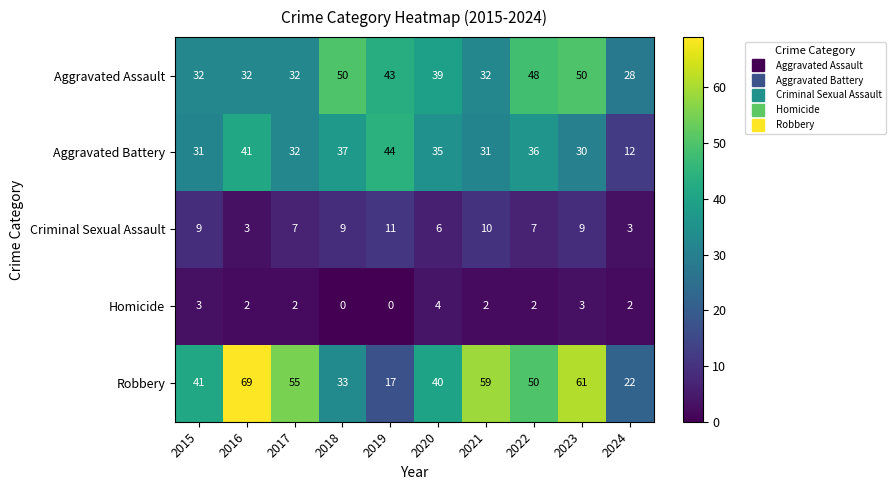

Which series has the largest range (max minus min)?

Robbery